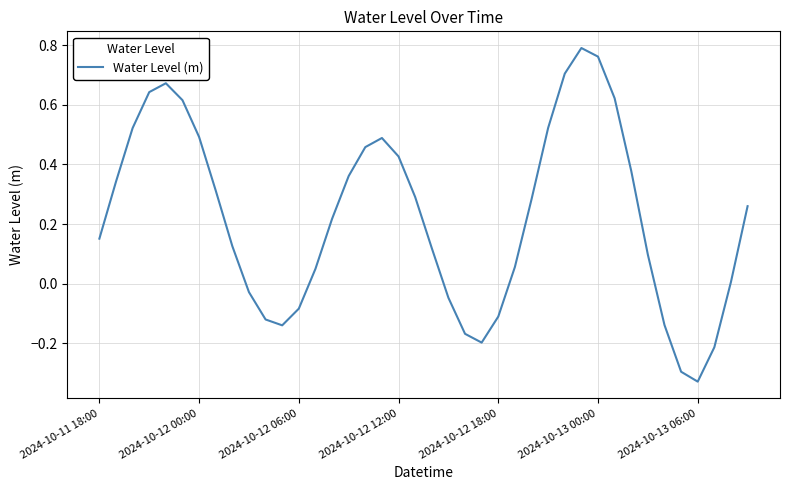

What is the difference between the maximum and minimum values?

1.1